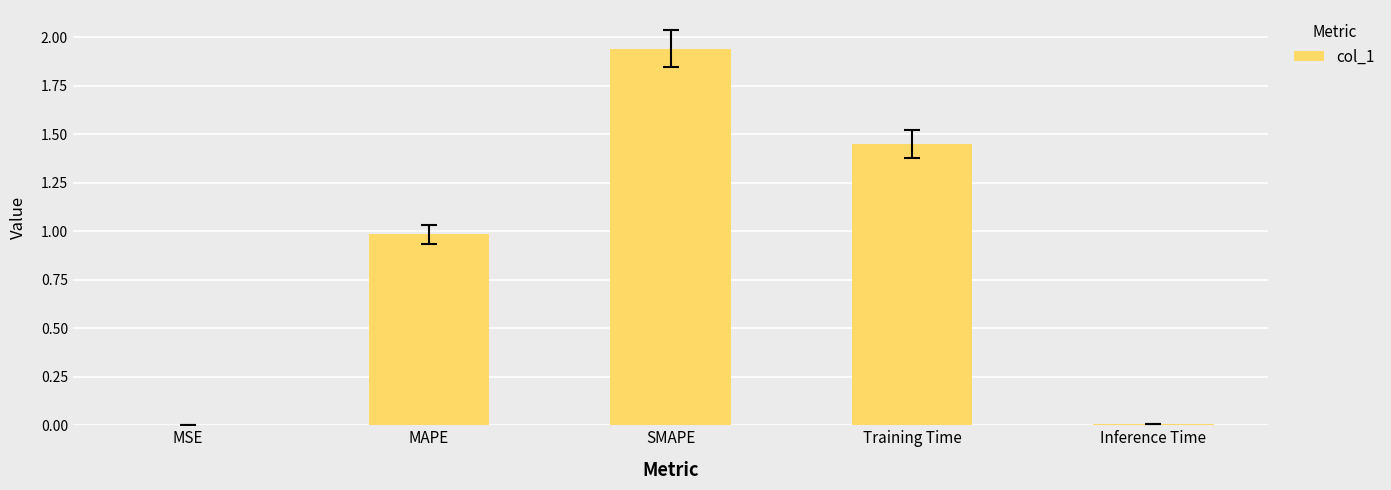

What is the sum of all values?

4.4